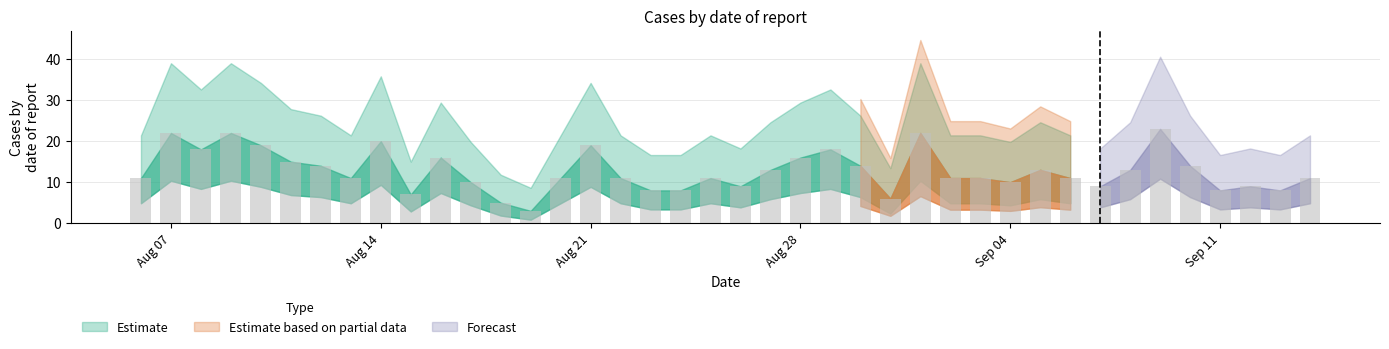

What is the minimum value shown in the chart?

3